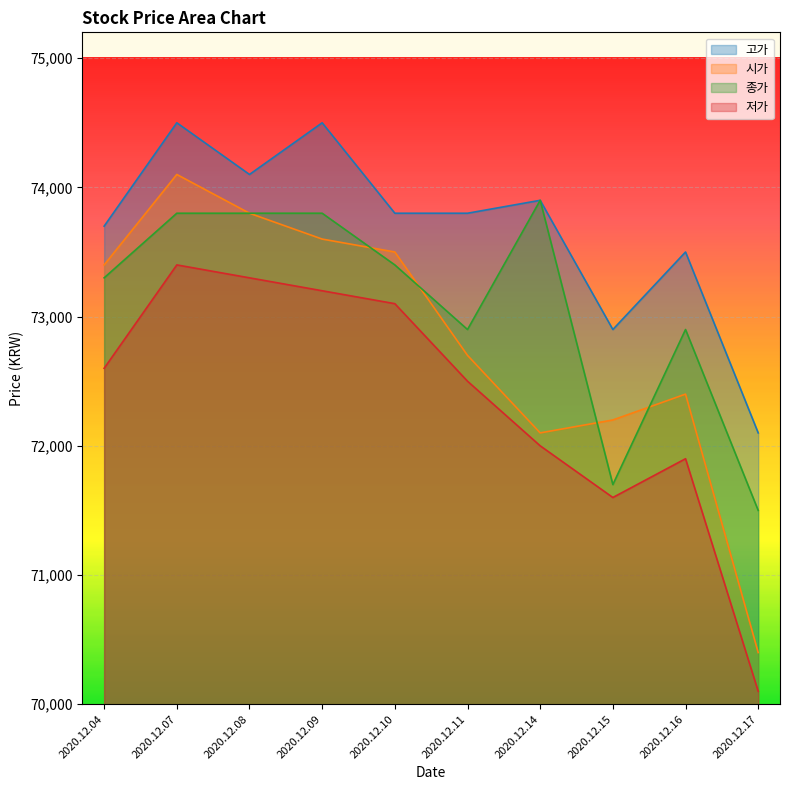

List the series in order of their peak value, highest first.

고가, 시가, 종가, 저가